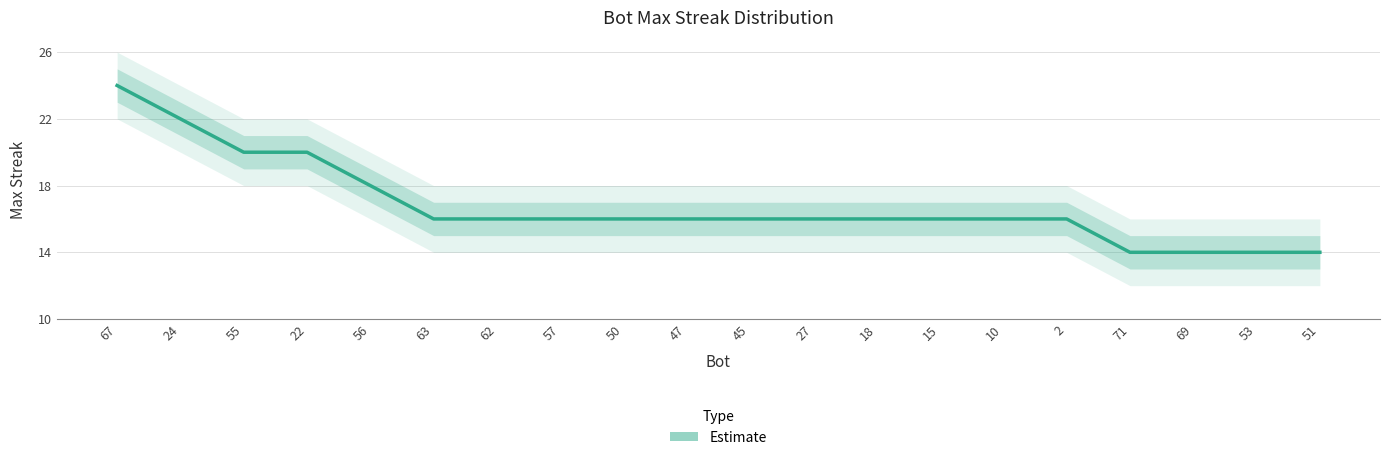

Is it true that the value at 45 is 3?

False